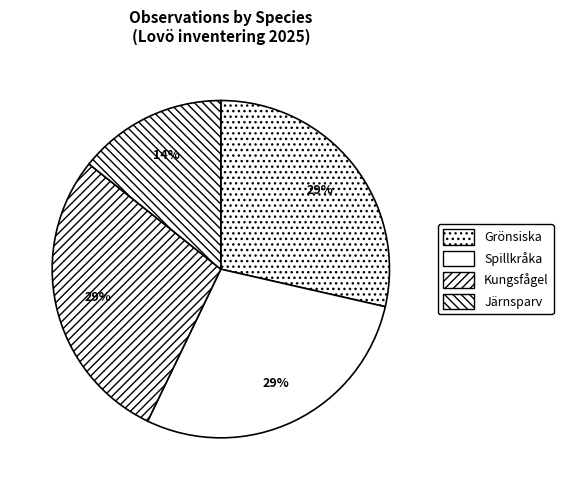

Count the number of slices in the pie.

4